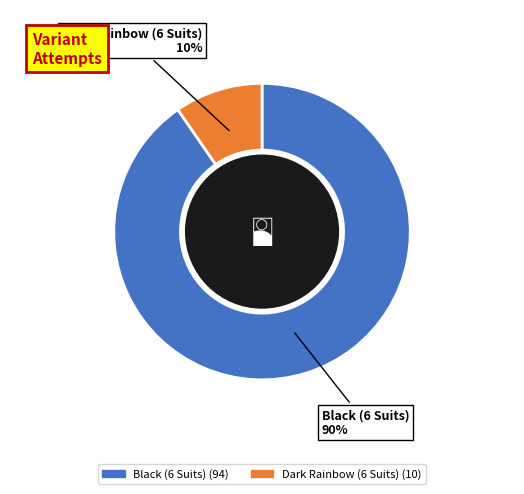

Which category has the smallest portion of the pie?

Dark Rainbow (6 Suits)